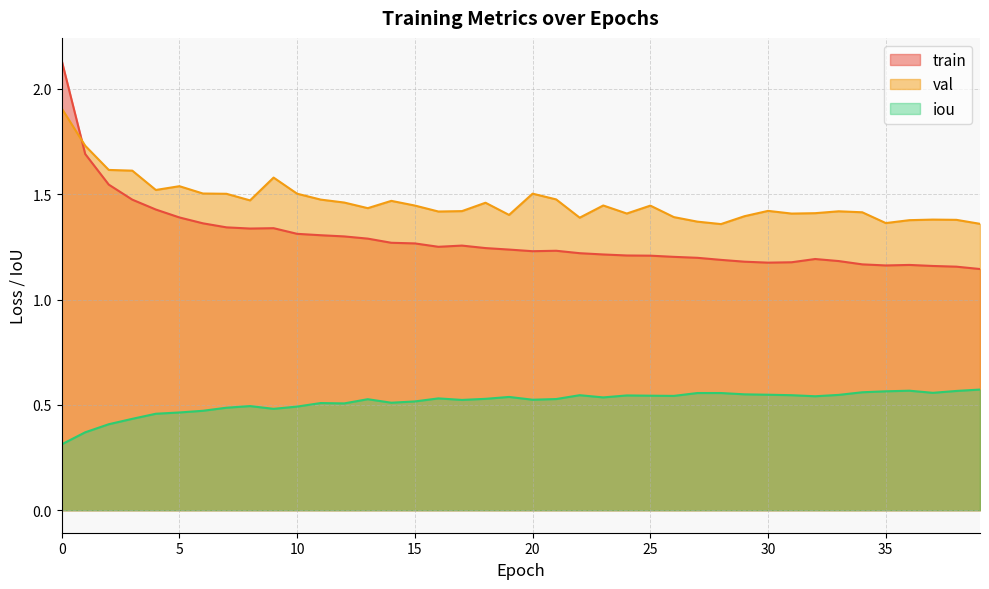

Reading left to right, transcribe all the data shown in this chart.

train: 2.1	1.7	1.5	1.5	1.4	1.4	1.4	1.3	1.3	1.3	1.3	1.3	1.3	1.3	1.3	1.3	1.3	1.3	1.2	1.2	1.2	1.2	1.2	1.2	1.2	1.2	1.2	1.2	1.2	1.2	1.2	1.2	1.2	1.2	1.2	1.2	1.2	1.2	1.2	1.1
val: 1.9	1.7	1.6	1.6	1.5	1.5	1.5	1.5	1.5	1.6	1.5	1.5	1.5	1.4	1.5	1.4	1.4	1.4	1.5	1.4	1.5	1.5	1.4	1.4	1.4	1.4	1.4	1.4	1.4	1.4	1.4	1.4	1.4	1.4	1.4	1.4	1.4	1.4	1.4	1.4
iou: 0.3	0.4	0.4	0.4	0.5	0.5	0.5	0.5	0.5	0.5	0.5	0.5	0.5	0.5	0.5	0.5	0.5	0.5	0.5	0.5	0.5	0.5	0.5	0.5	0.5	0.5	0.5	0.6	0.6	0.6	0.5	0.5	0.5	0.5	0.6	0.6	0.6	0.6	0.6	0.6